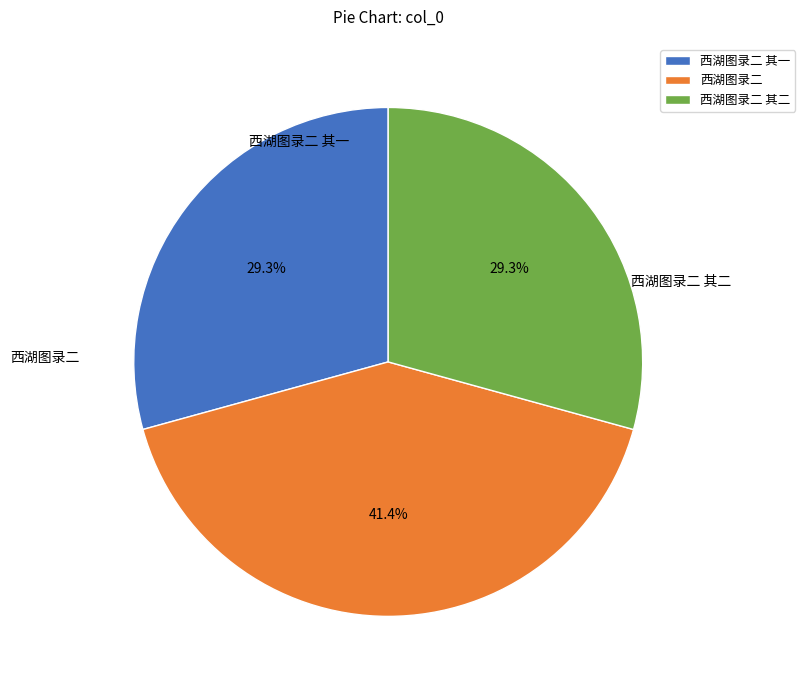

Count the number of slices in the pie.

3